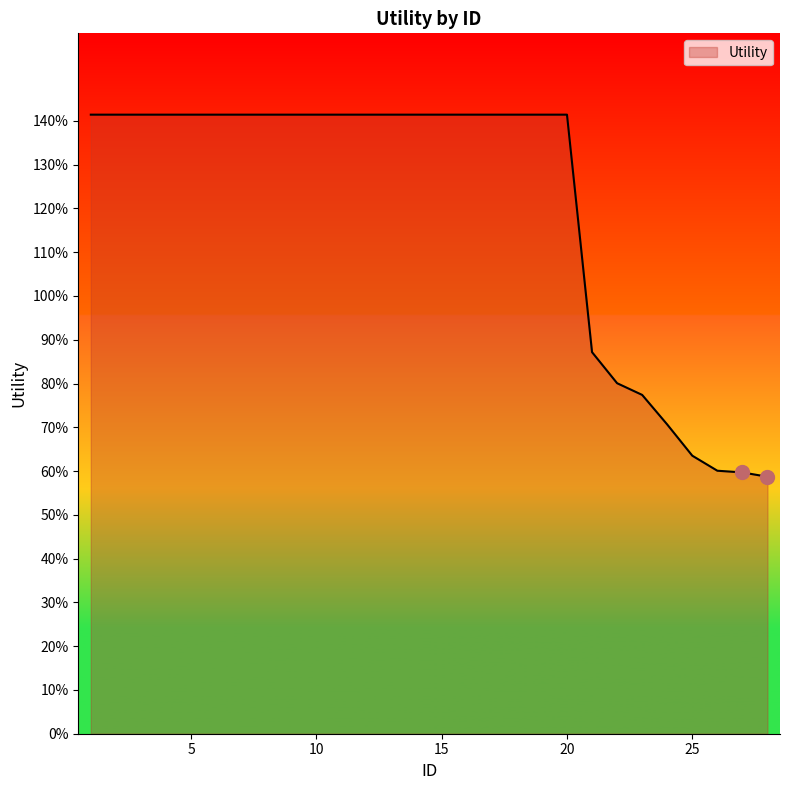

What is the greatest value displayed?

1.4